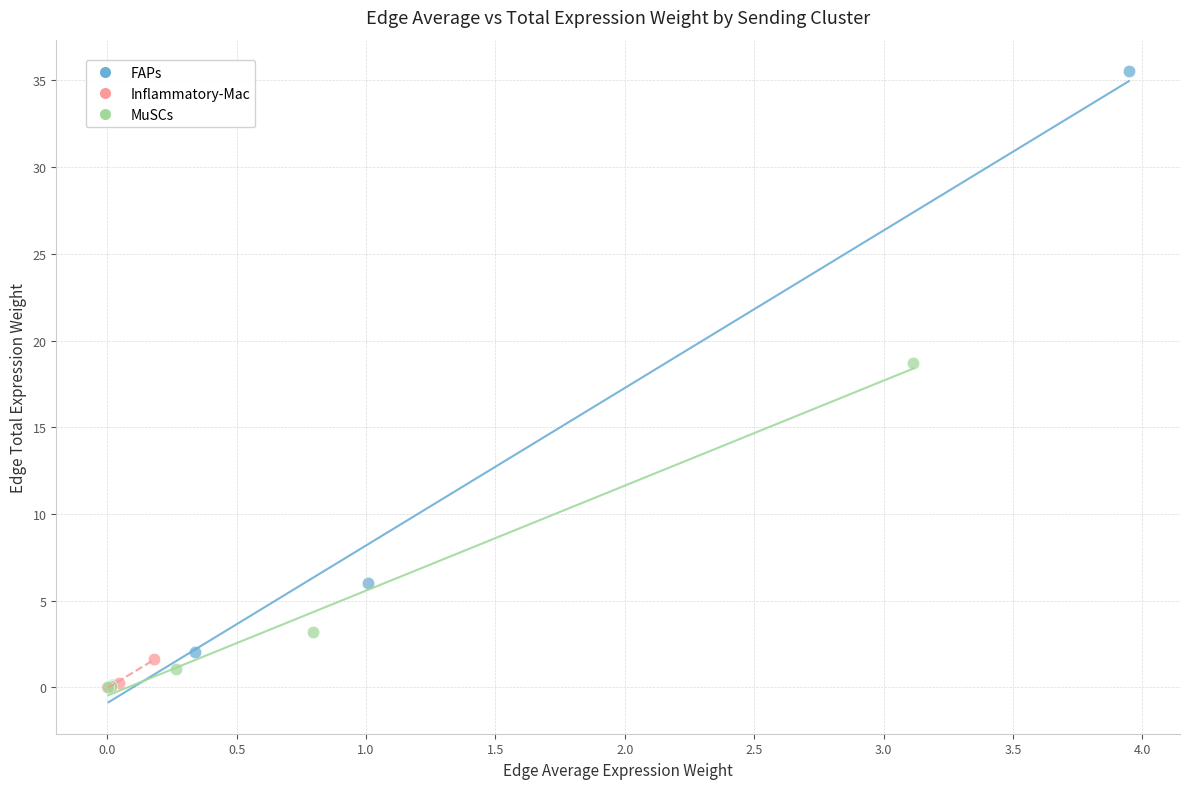

What are all the series names shown in the legend?

FAPs, Inflammatory-Mac, MuSCs